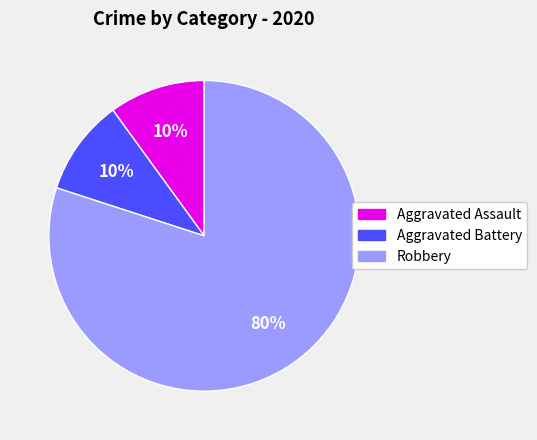

Is it true that Aggravated Battery is 20% of the pie?

False